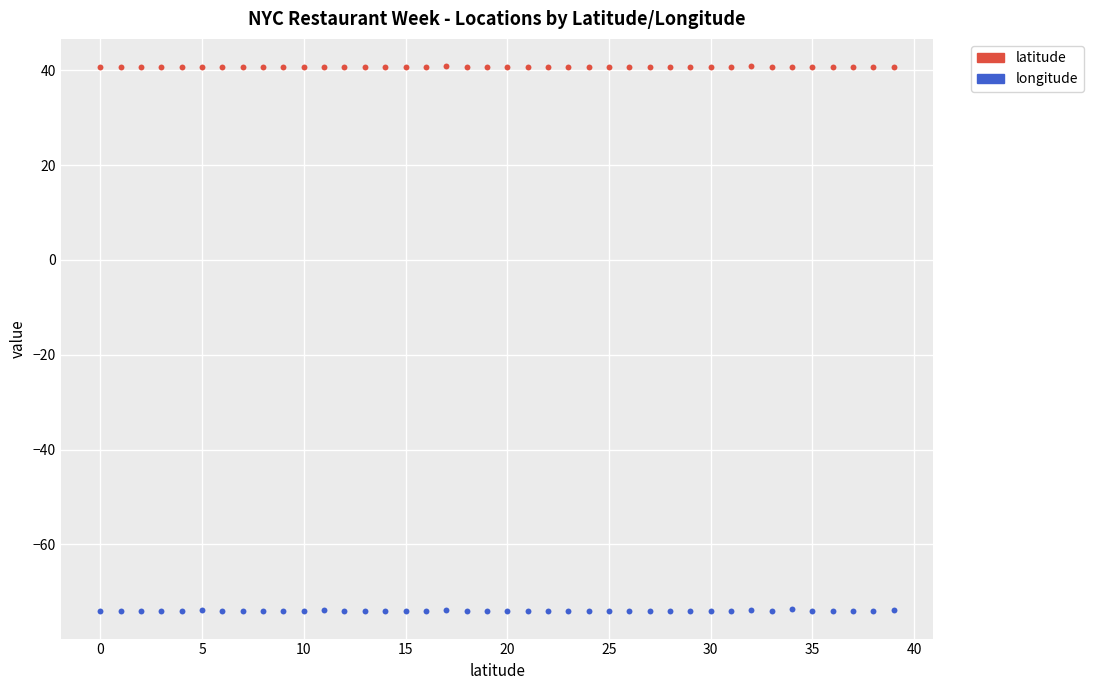

Which series reaches the minimum Y coordinate?

longitude